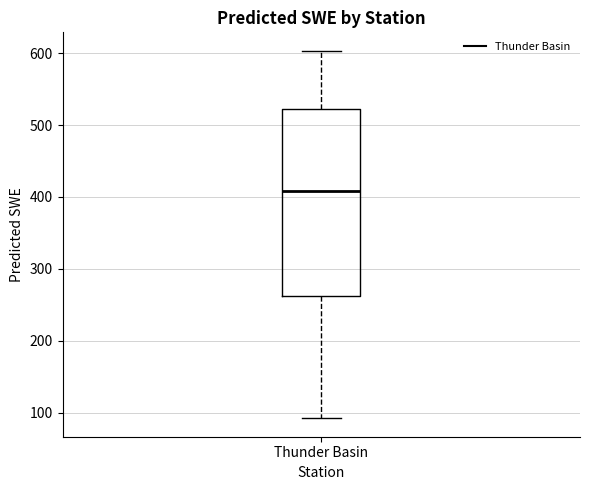

Where does the lower whisker of the box for Thunder Basin end on the y-axis? The values are not printed on the chart, so give them approximately, as read against the axis.

90